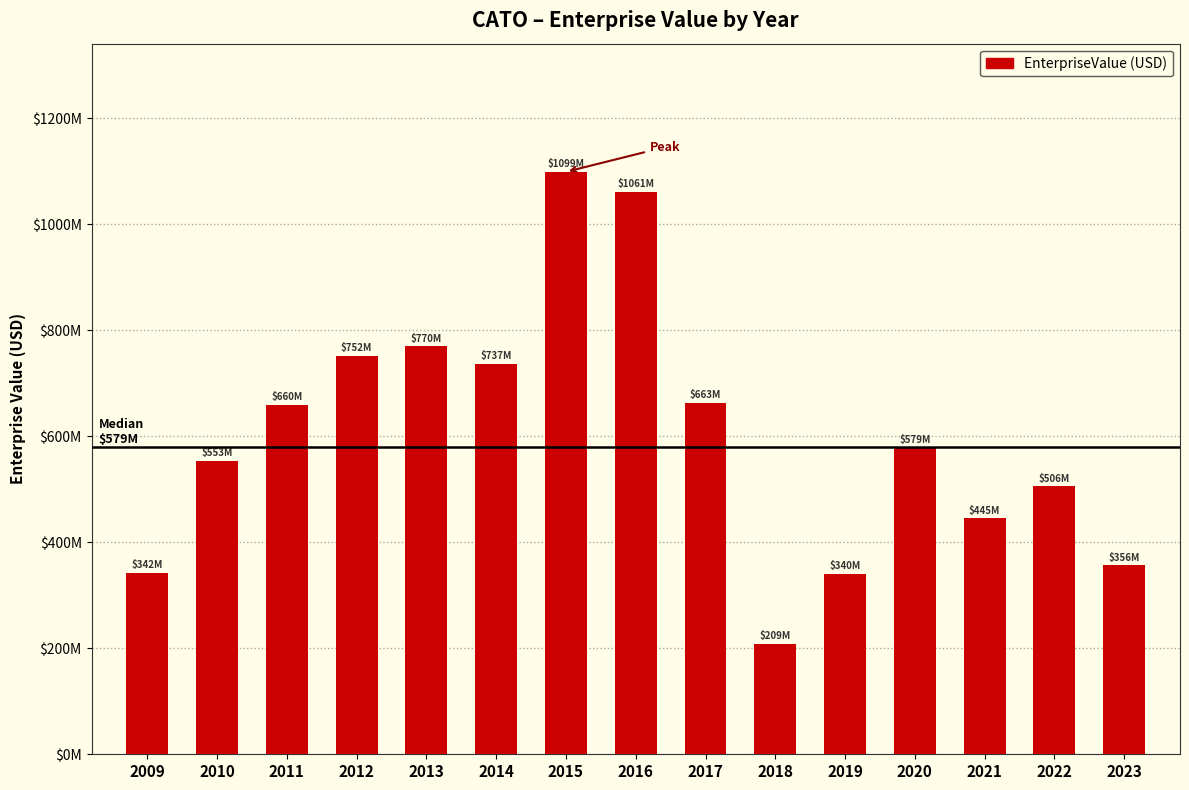

Does the chart contain any negative values?

No